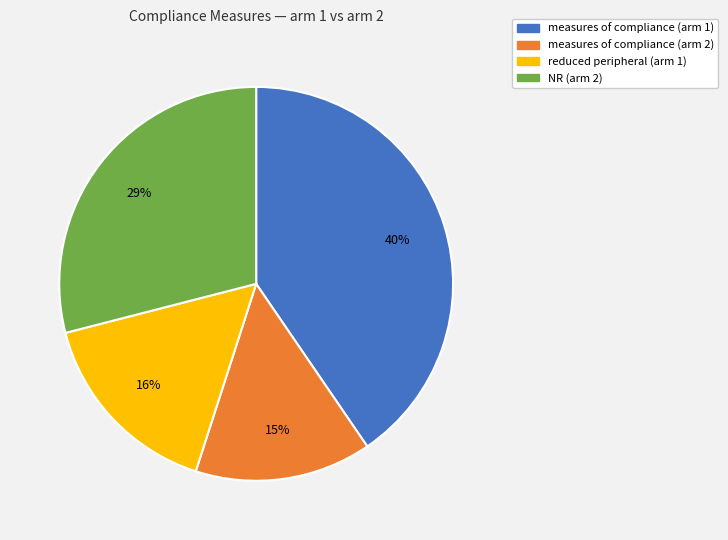

Count the number of slices in the pie.

4